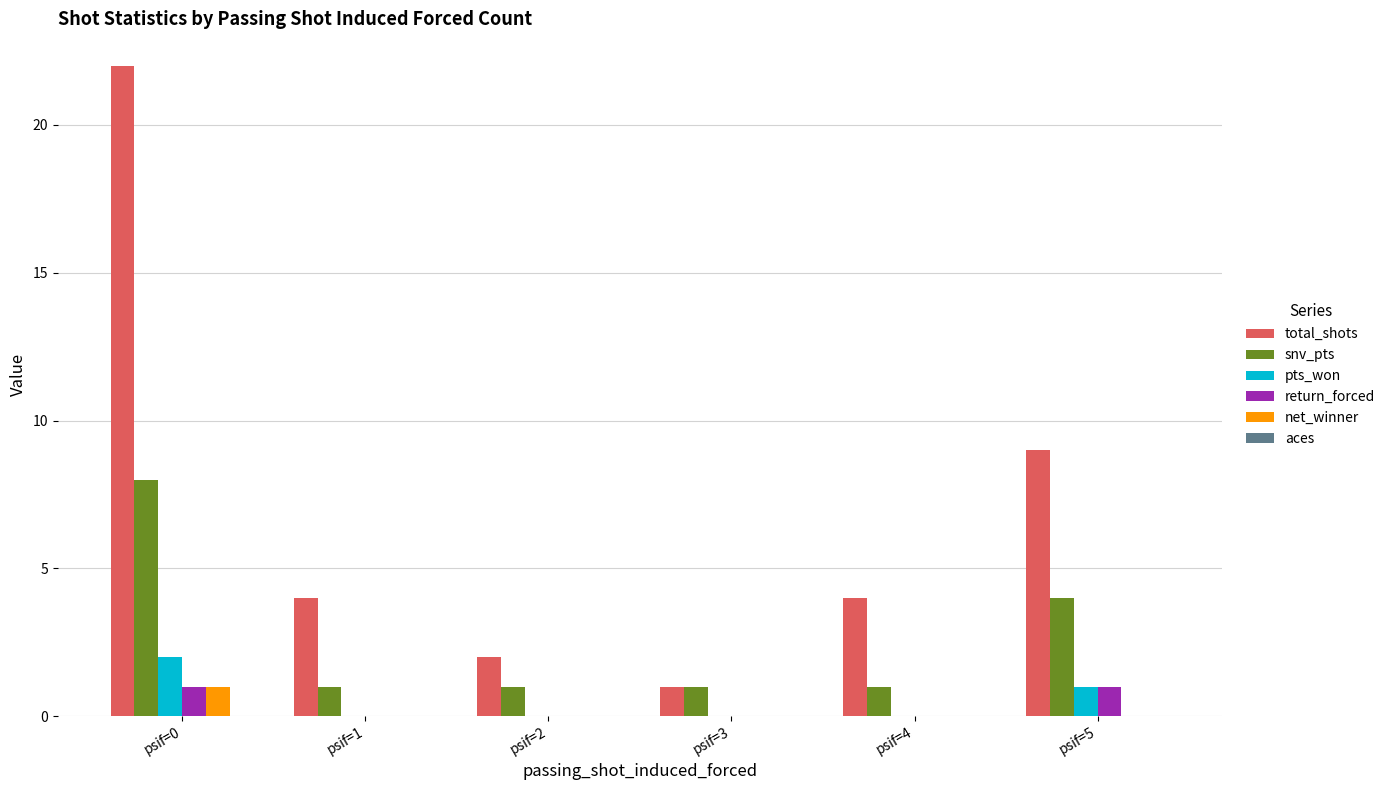

Which category has the highest value in the snv_pts series?

psif=0